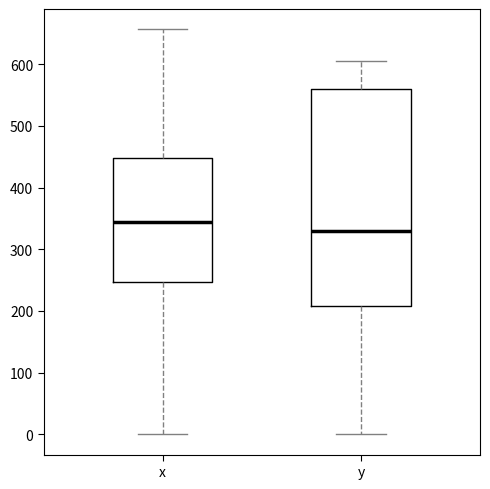

Which box has the highest median line?

x